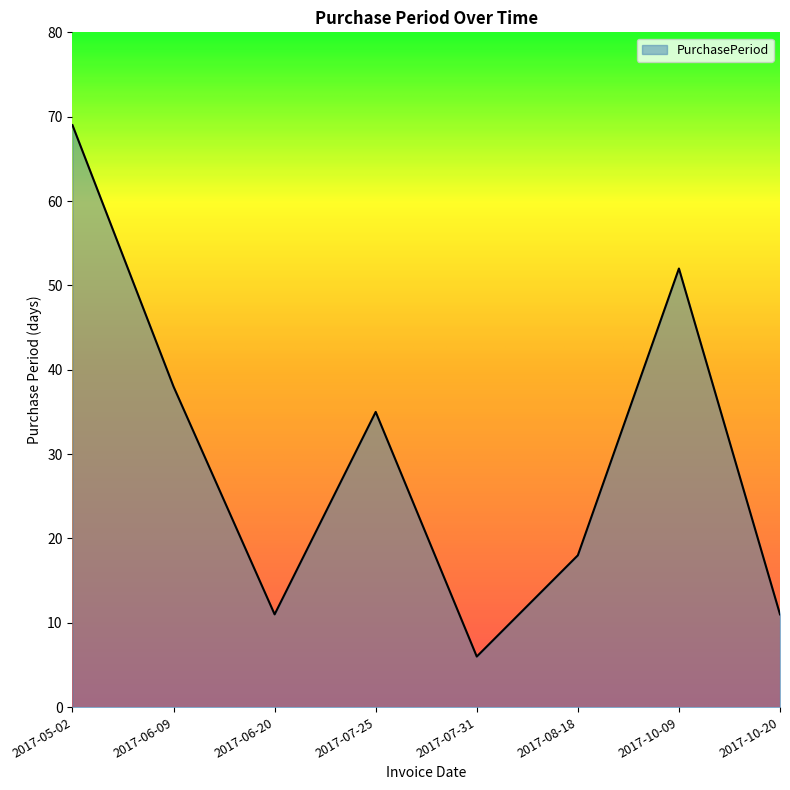

What is the average value?

30